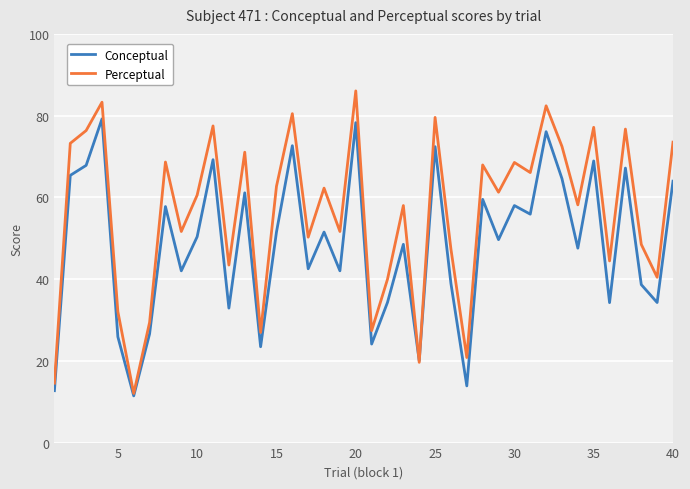

List the series in order of their peak value, lowest first.

Conceptual, Perceptual